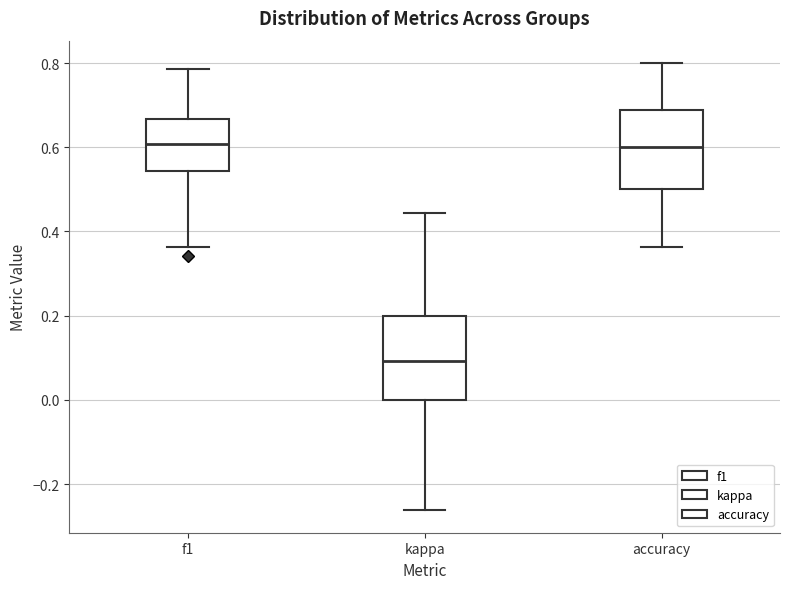

Where does the upper whisker of the box for f1 end on the y-axis? The values are not printed on the chart, so give them approximately, as read against the axis.

0.78